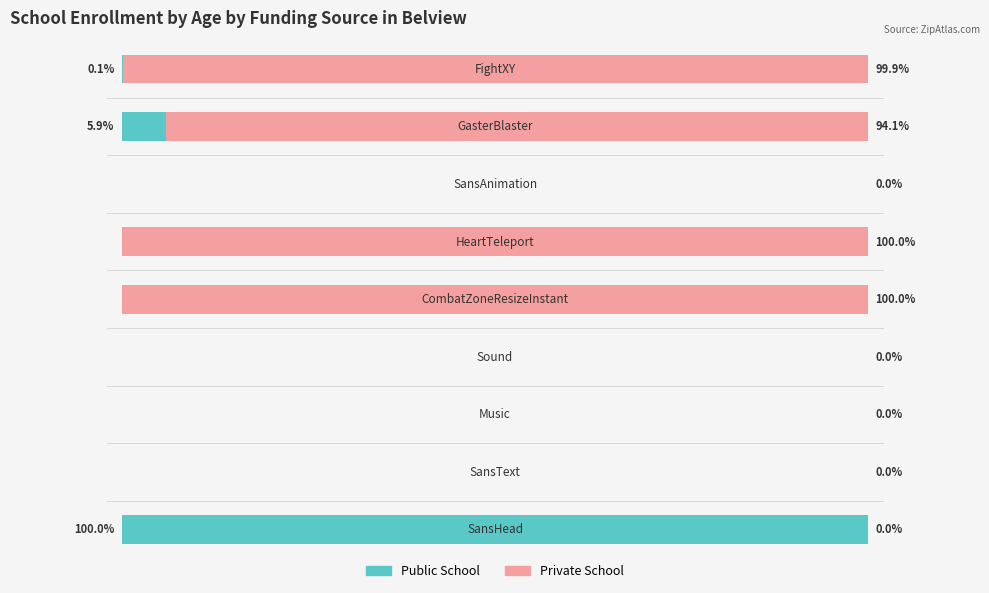

What is the average value of the Private School series?

43.8